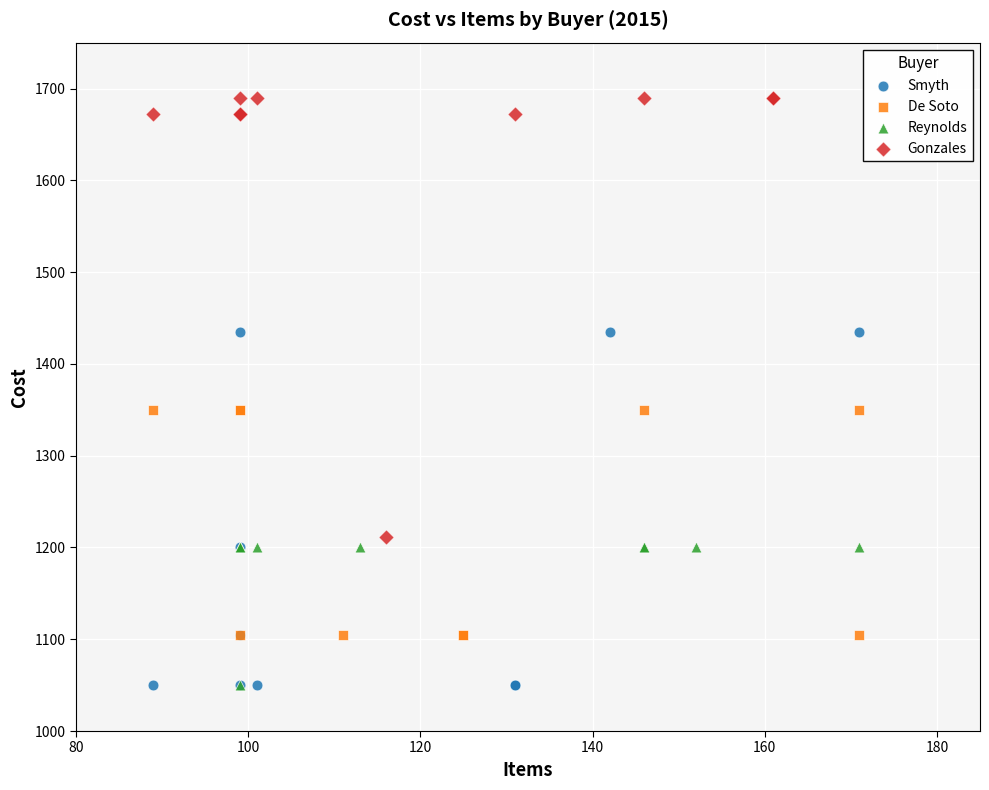

Which series has the widest spread of Y values?

Gonzales